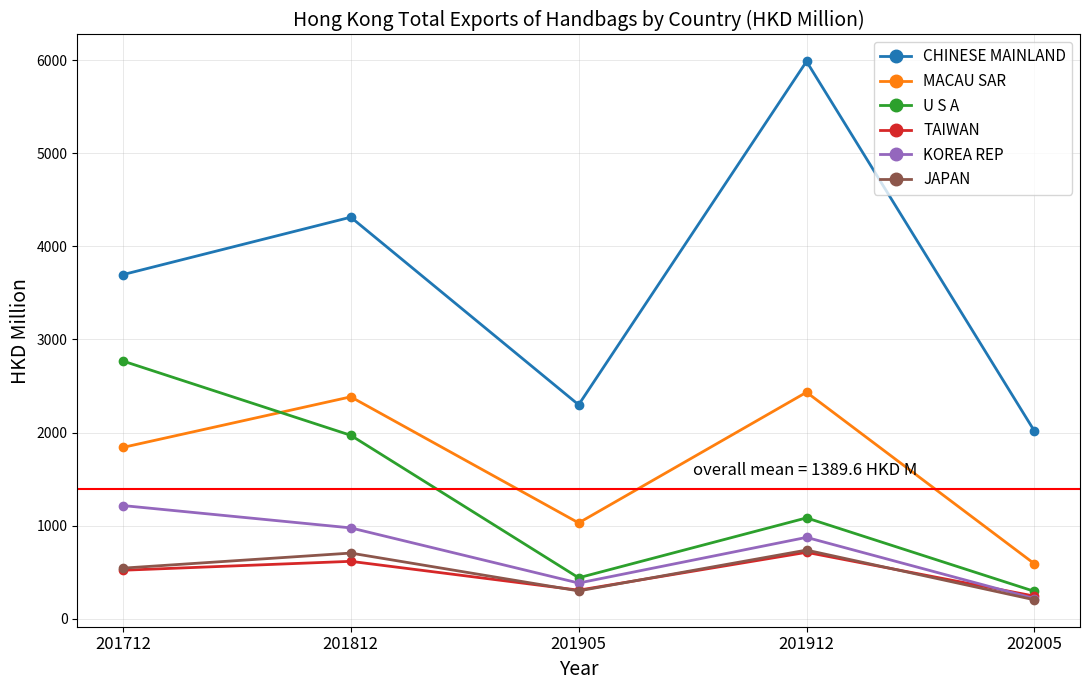

Does the chart have visible grid lines?

Yes